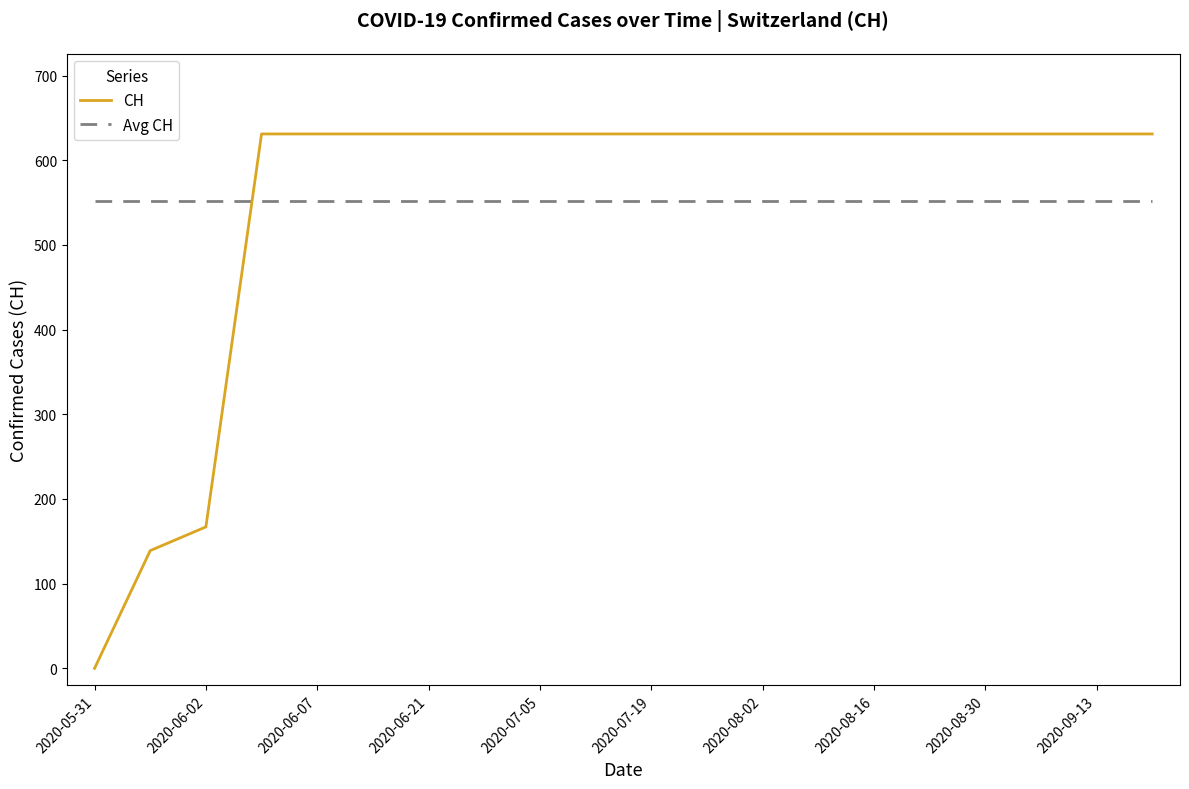

True or false: CH and Avg CH intersect in this chart.

True